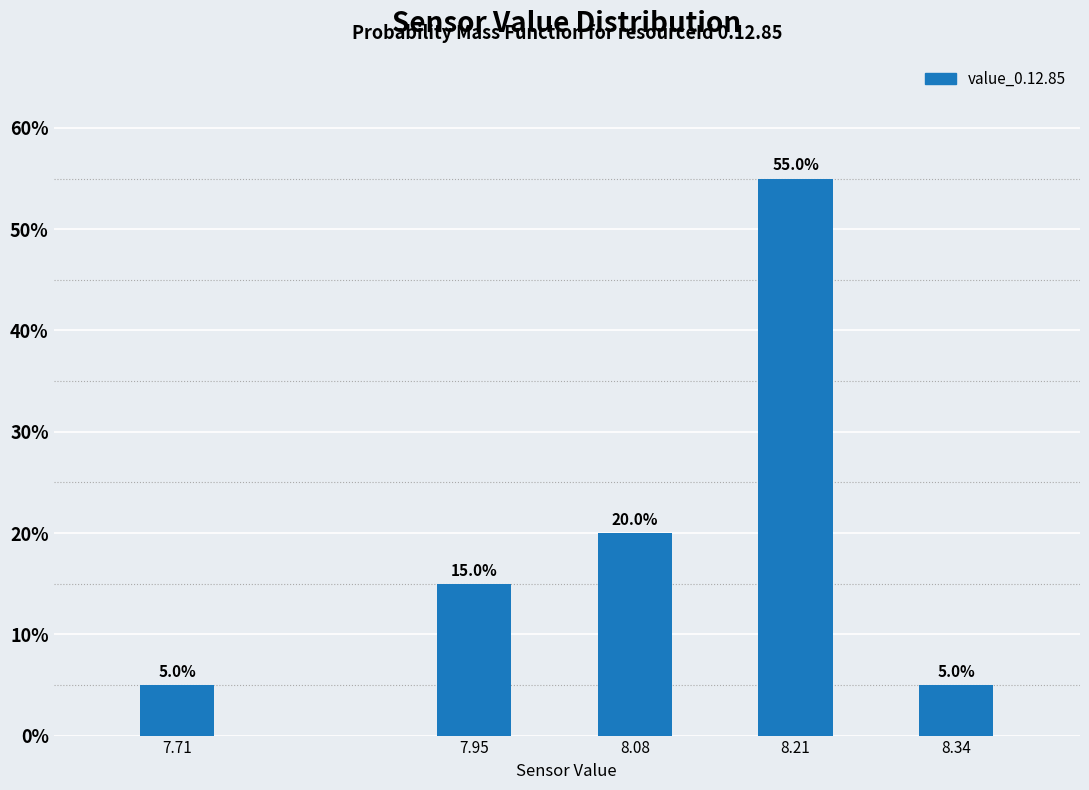

Reading left to right, transcribe all the data shown in this chart.

7.71=5.0	7.95=15.0	8.08=20.0	8.21=55.0	8.34=5.0